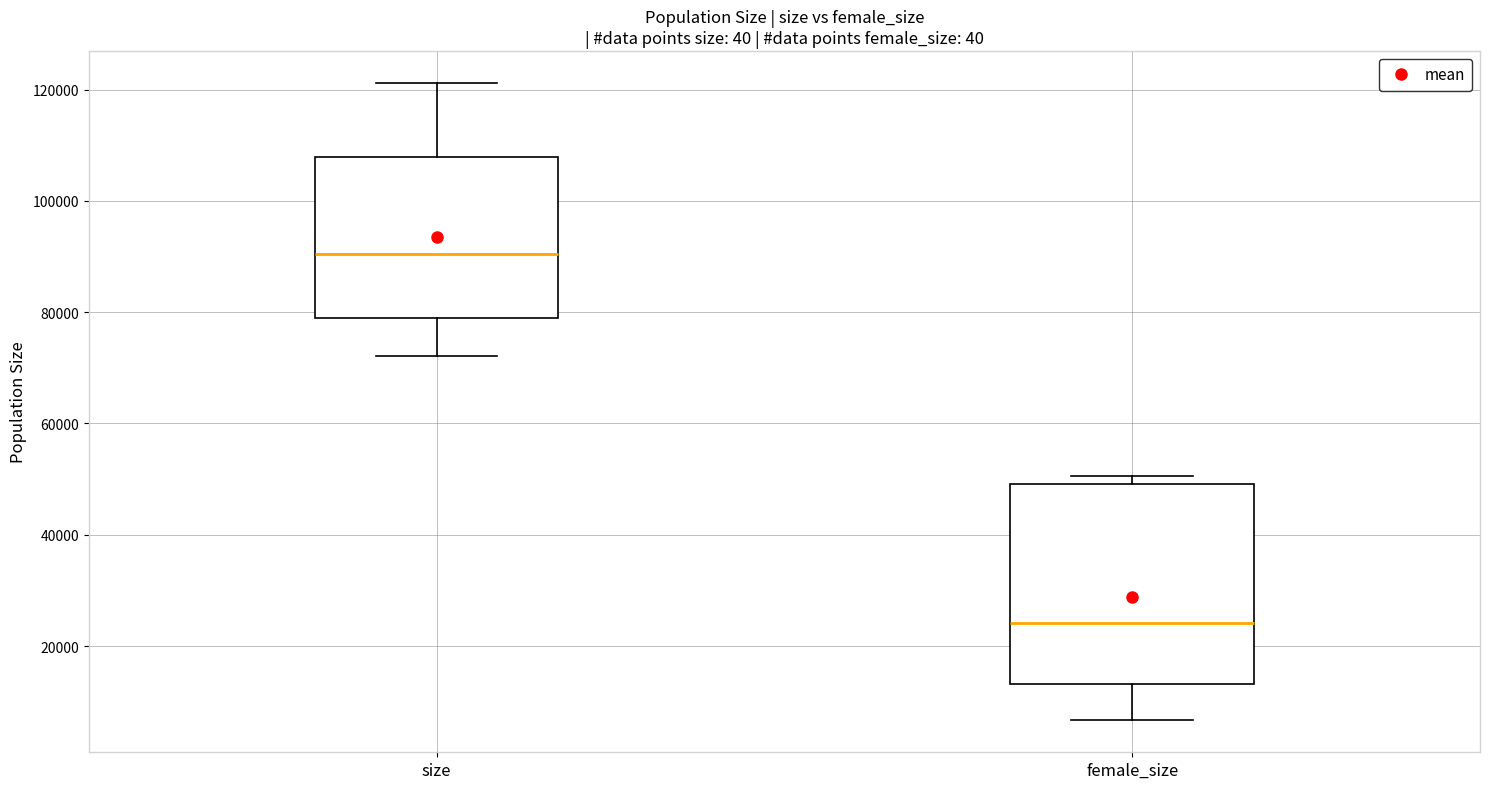

Comparing the boxes themselves (not the whiskers), which one is the tallest?

female_size